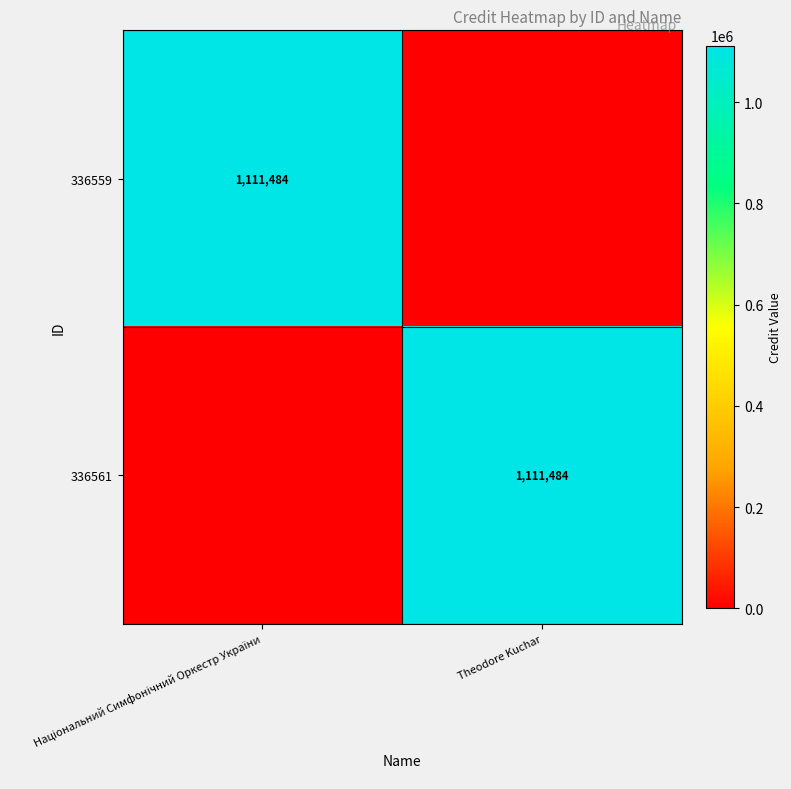

Is it true that 336561 equals 1690883 at Theodore Kuchar?

False